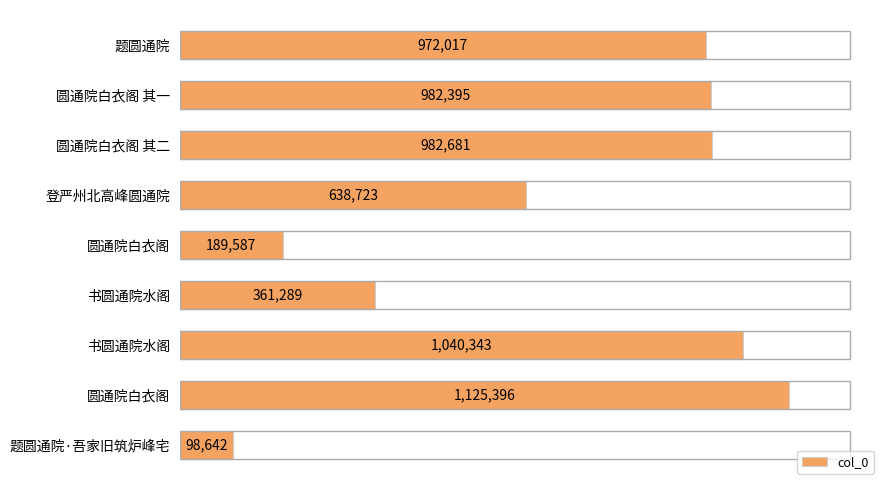

Are the bars horizontal?

Yes